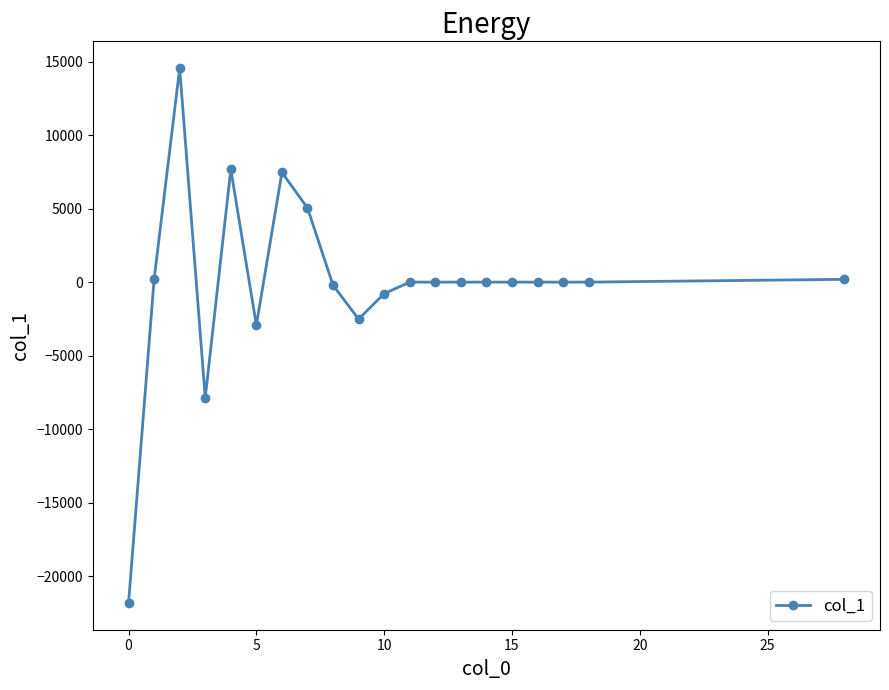

True or false: the data has more than 0 interior local peaks.

True